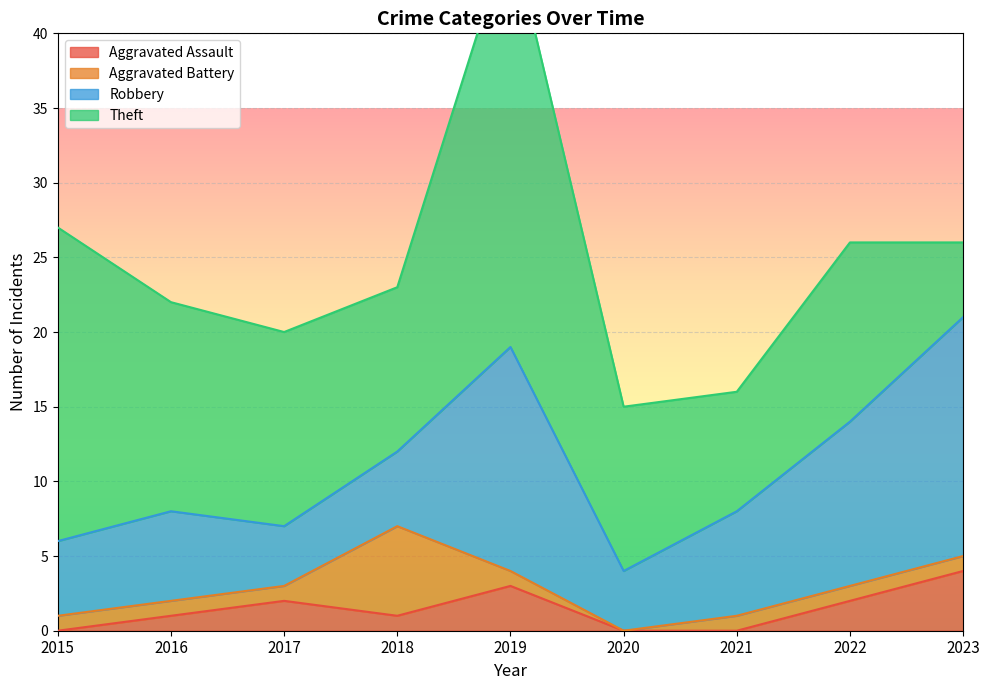

What is the value of the Robbery point at the 9th from the left?

16